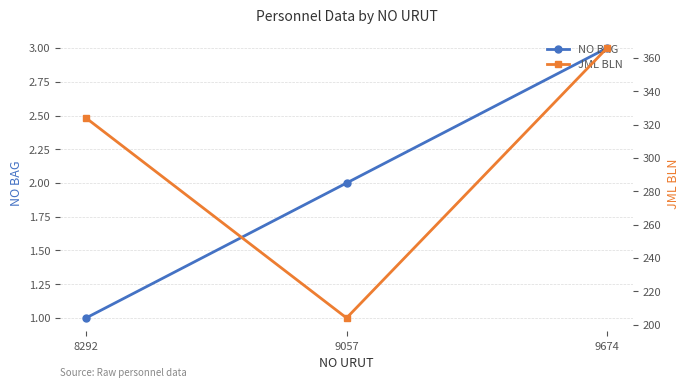

Rank the series at 9674 from highest to lowest value.

JML BLN, NO BAG